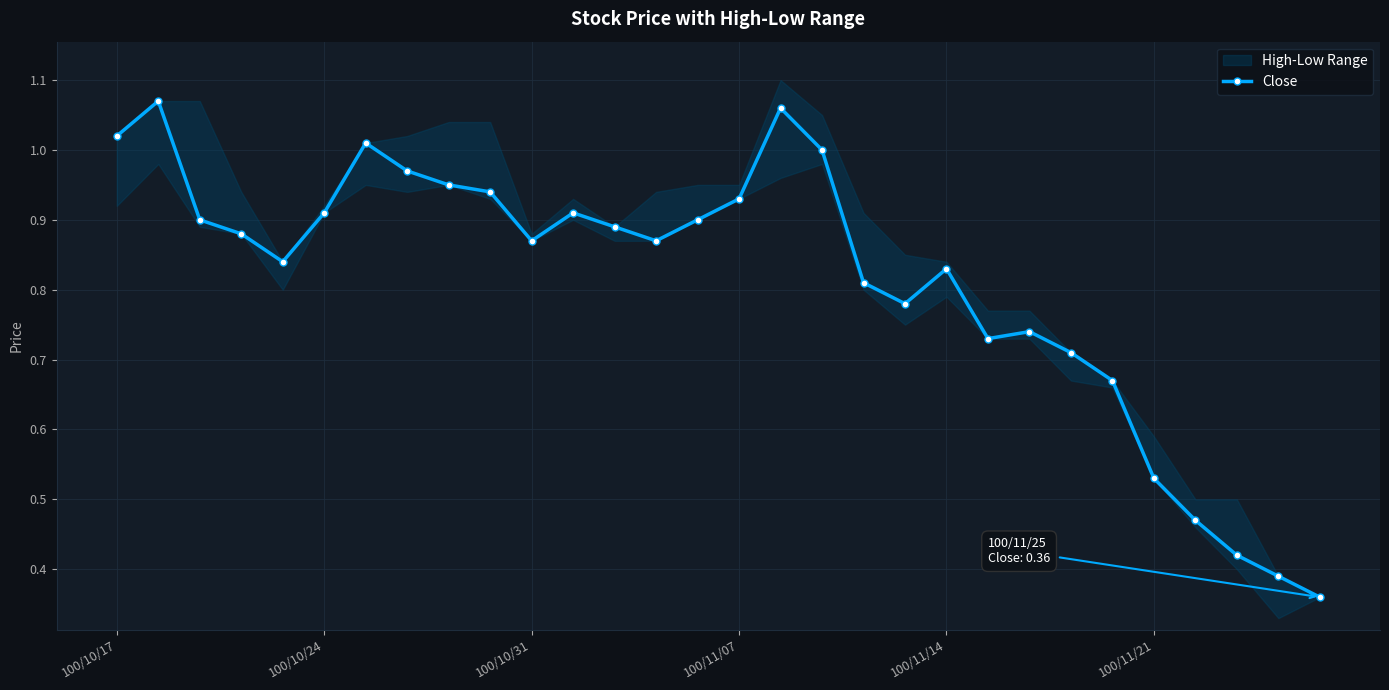

What is the value of the 24th point from the left?

0.7